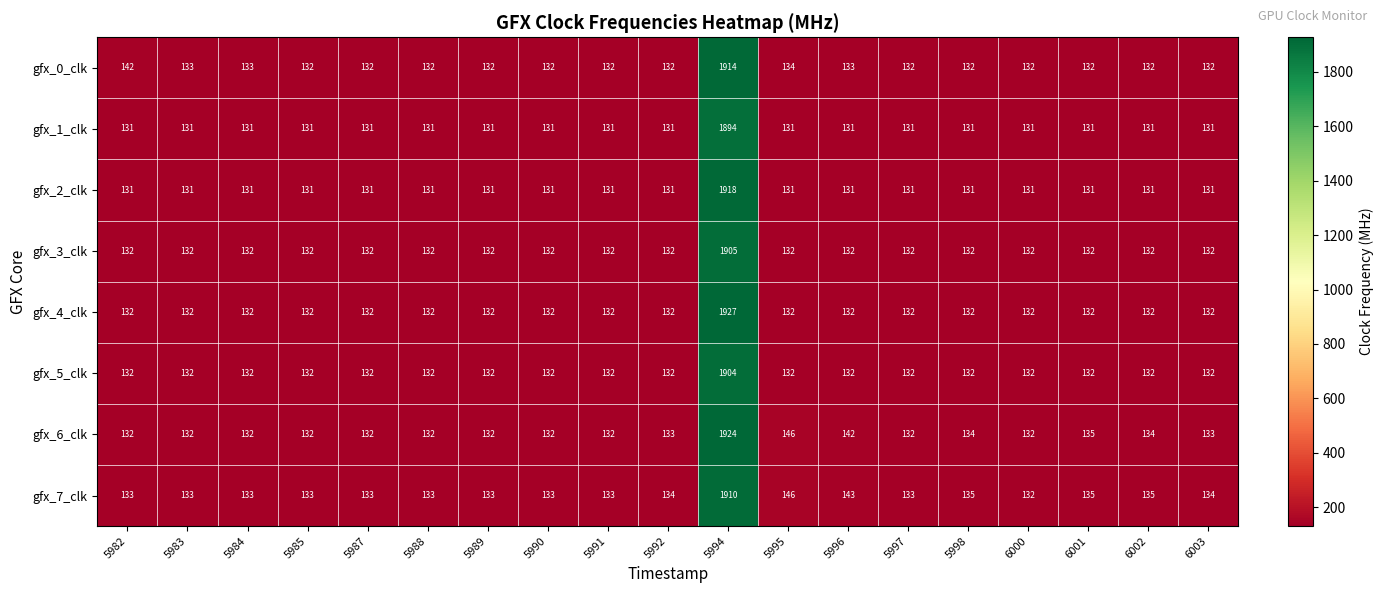

The value of gfx_7_clk at 6000 is 183. True or false?

False